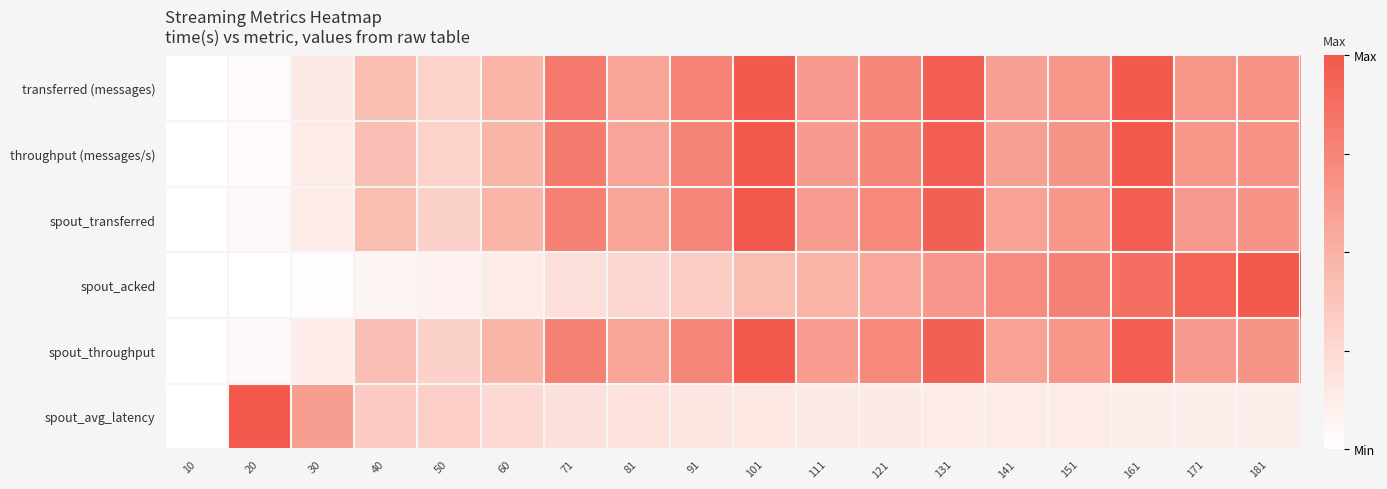

Reading left to right, what are all the values shown in this chart?

transferred (messages): 10=0.0	20=0.0	30=0.1	40=0.4	50=0.3	60=0.5	71=0.8	81=0.6	91=0.8	101=1.0	111=0.6	121=0.7	131=1.0	141=0.6	151=0.7	161=1.0	171=0.7	181=0.7
throughput (messages/s): 10=0.0	20=0.0	30=0.1	40=0.4	50=0.3	60=0.5	71=0.8	81=0.6	91=0.8	101=1.0	111=0.6	121=0.7	131=1.0	141=0.6	151=0.7	161=1.0	171=0.7	181=0.7
spout_transferred: 10=0.0	20=0.0	30=0.1	40=0.4	50=0.3	60=0.5	71=0.8	81=0.6	91=0.7	101=1.0	111=0.6	121=0.7	131=1.0	141=0.6	151=0.7	161=1.0	171=0.6	181=0.7
spout_acked: 10=0.0	20=0.0	30=0.0	40=0.1	50=0.1	60=0.1	71=0.2	81=0.3	91=0.3	101=0.4	111=0.5	121=0.6	131=0.7	141=0.7	151=0.8	161=0.9	171=0.9	181=1.0
spout_throughput: 10=0.0	20=0.0	30=0.1	40=0.4	50=0.3	60=0.5	71=0.8	81=0.6	91=0.7	101=1.0	111=0.6	121=0.7	131=1.0	141=0.6	151=0.7	161=1.0	171=0.6	181=0.7
spout_avg_latency: 10=0.0	20=1.0	30=0.6	40=0.3	50=0.3	60=0.2	71=0.2	81=0.2	91=0.2	101=0.1	111=0.1	121=0.1	131=0.1	141=0.1	151=0.1	161=0.1	171=0.1	181=0.1